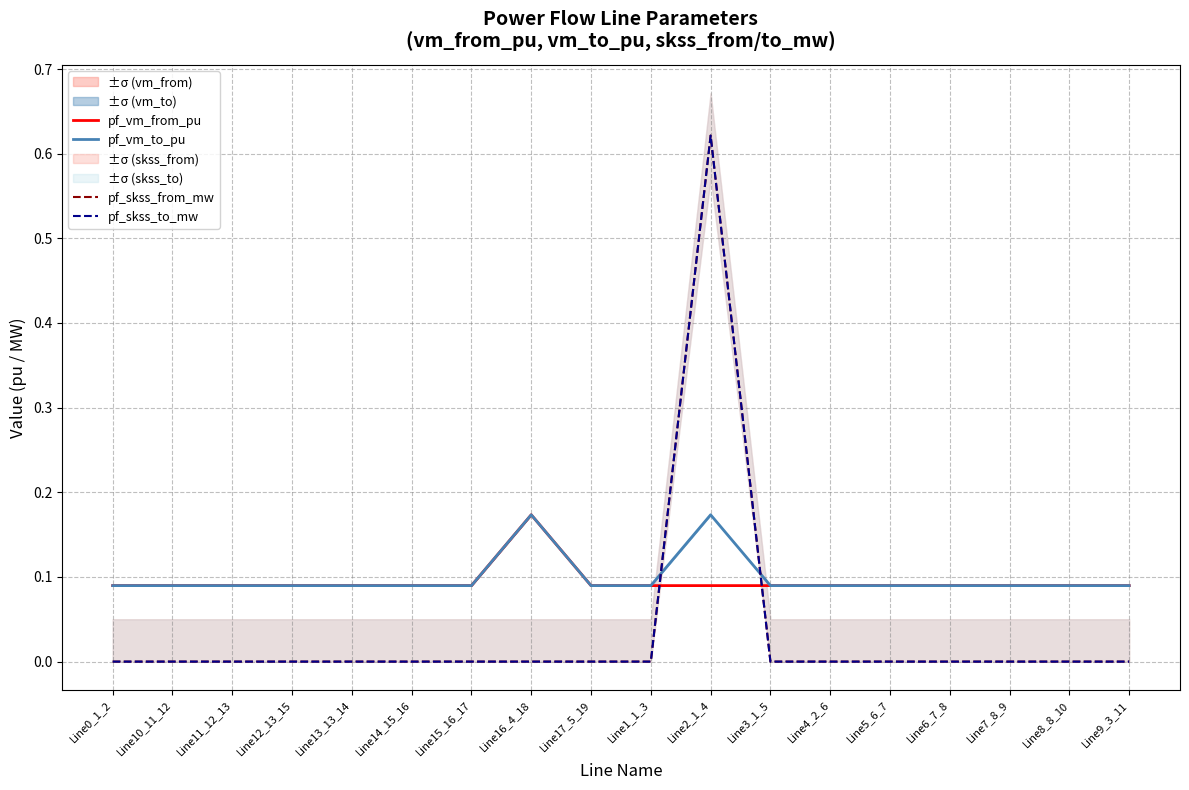

Which has a higher value, Line2_1_4 or Line17_5_19?

Line17_5_19